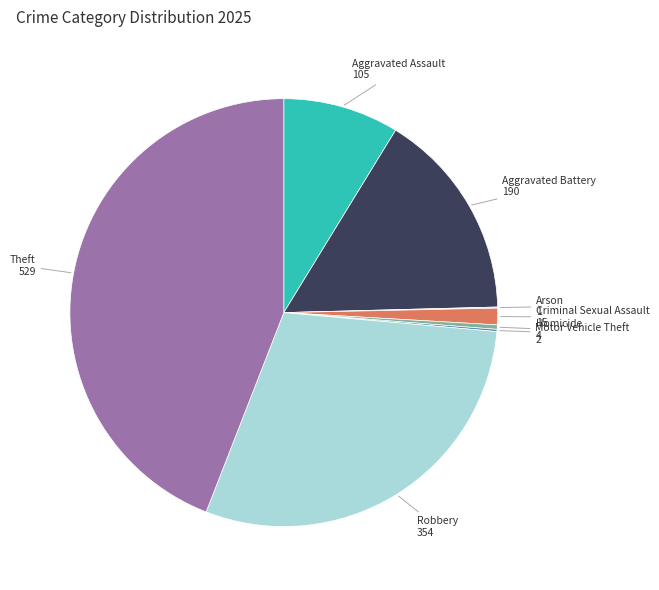

Is there a majority slice in this chart?

No